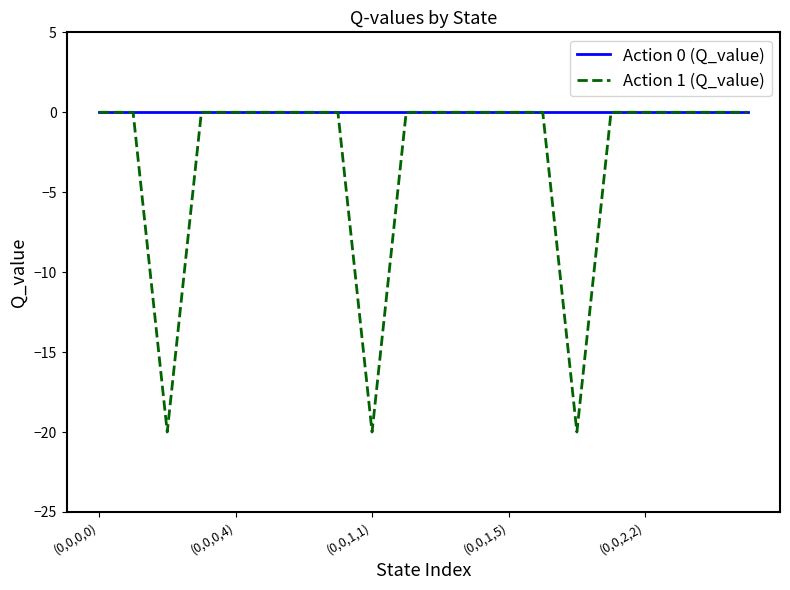

Rank the series by their average value, from highest to lowest.

Action 0 (Q_value), Action 1 (Q_value)